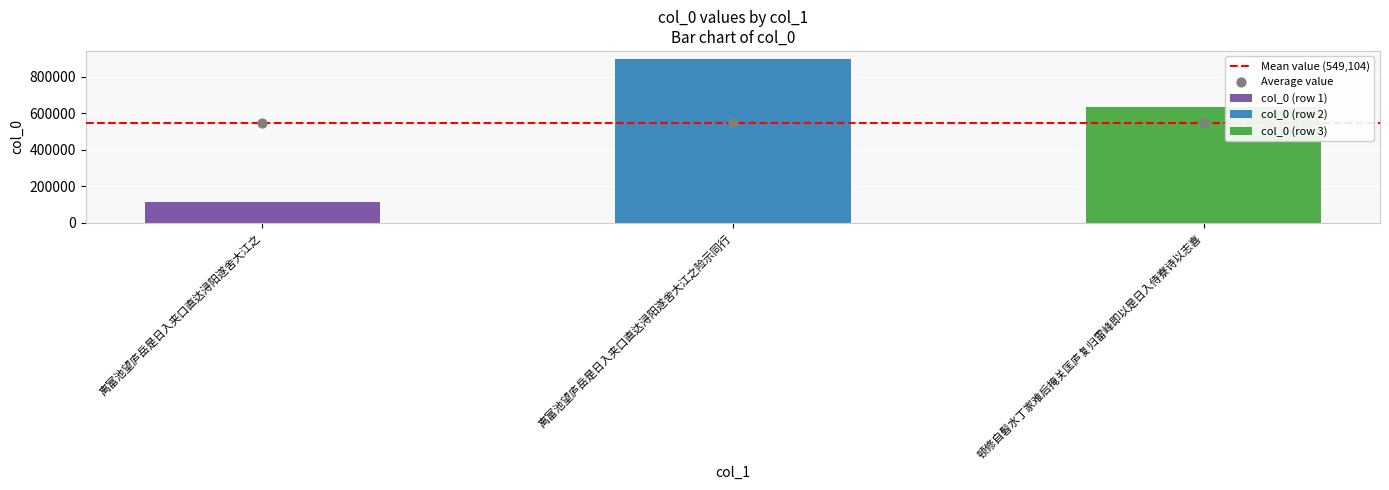

What is the change in value from 离富池望庐岳是日入夹口直达浔阳遂舍大江之 to 顿修自髫水丁家难后掩关匡庐复归雷峰即以是日入侍寮诗以志喜?

+517116